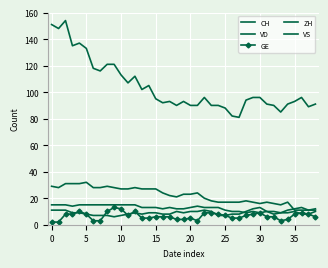

What is the difference between the maximum and minimum values in the CH series?

73